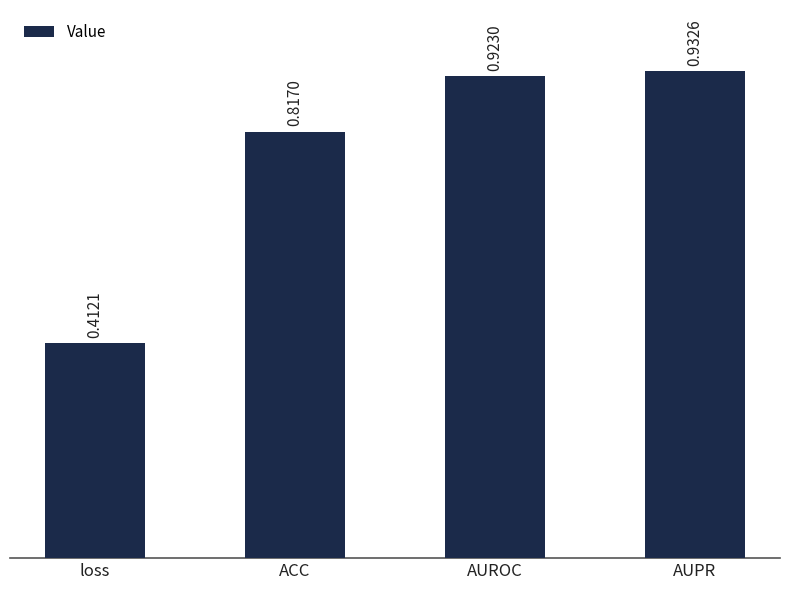

At which category does the chart reach its peak across all series?

AUPR